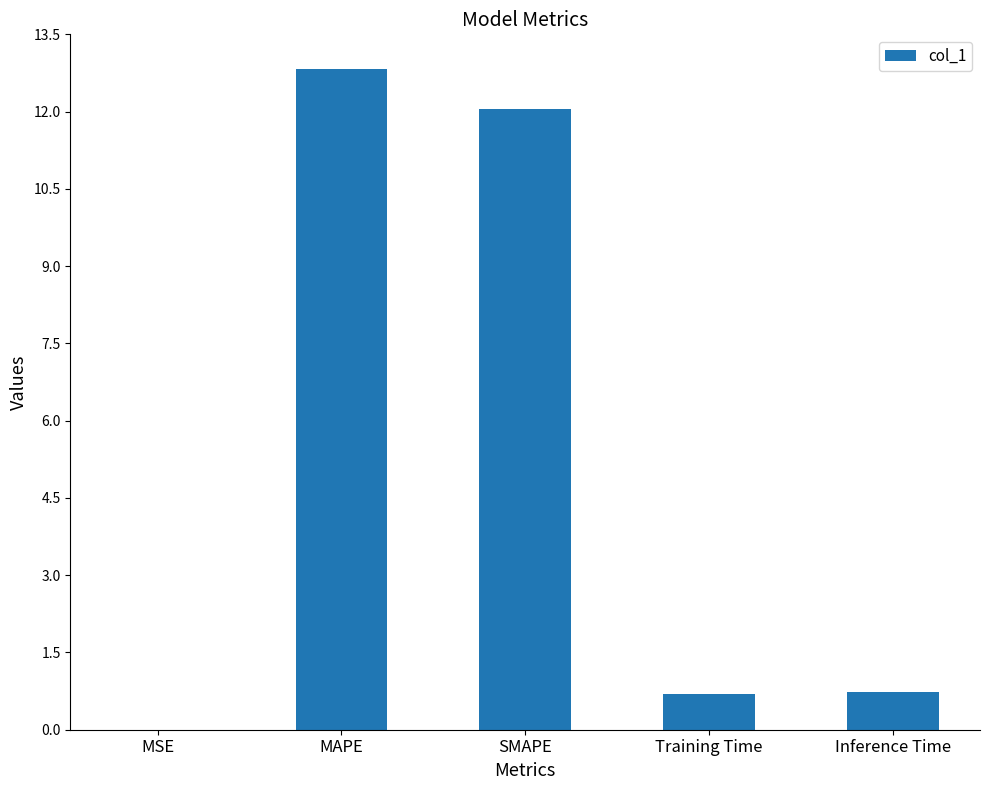

What is the greatest value displayed?

12.8